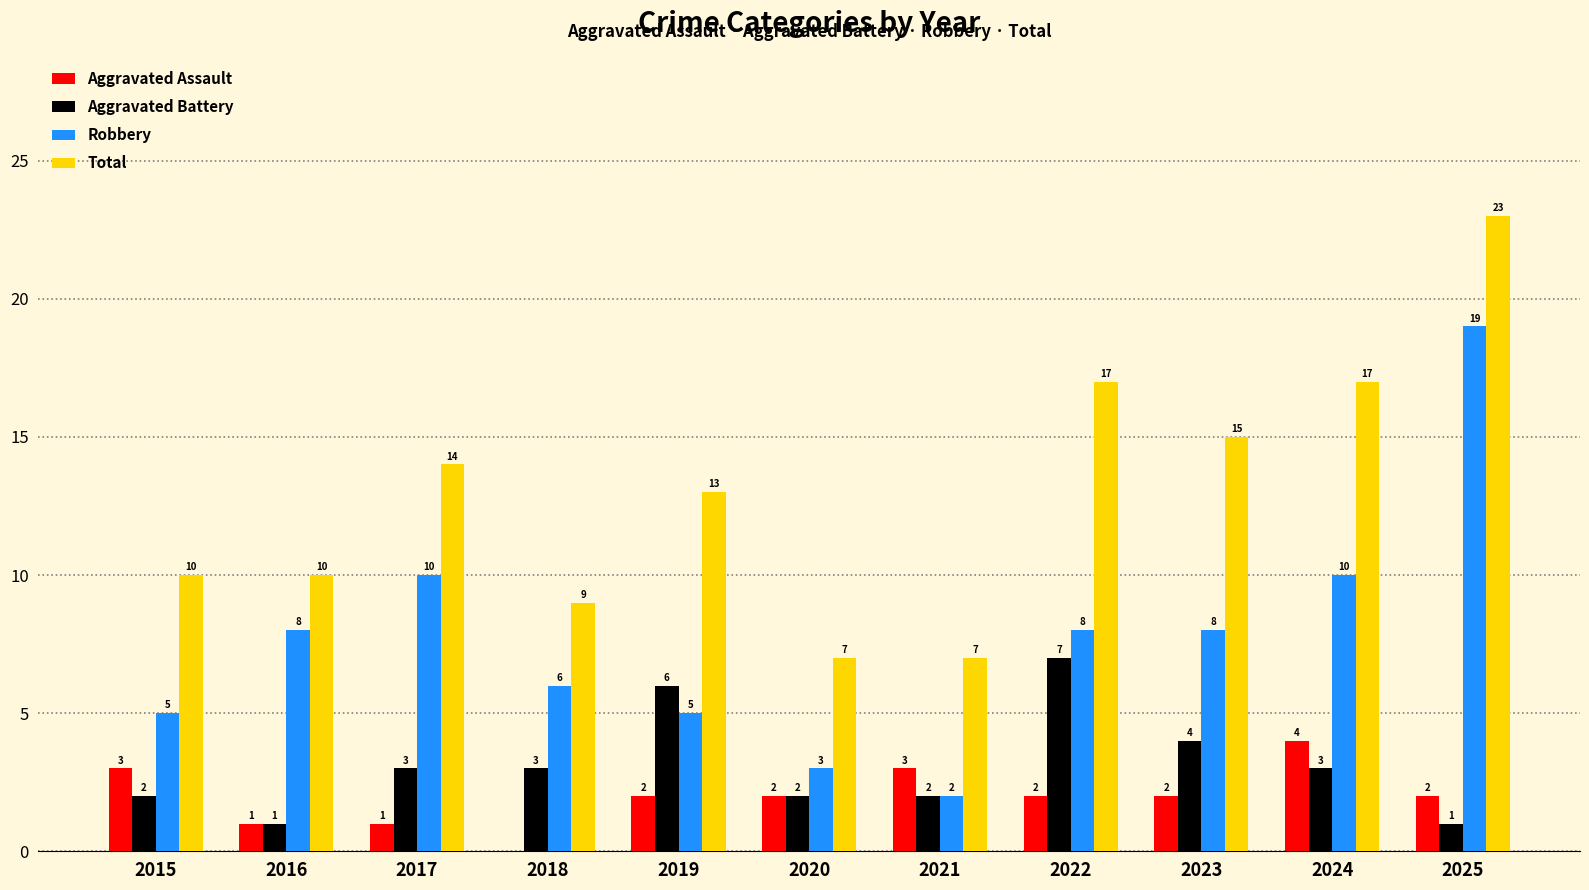

How many groups of bars are there?

11